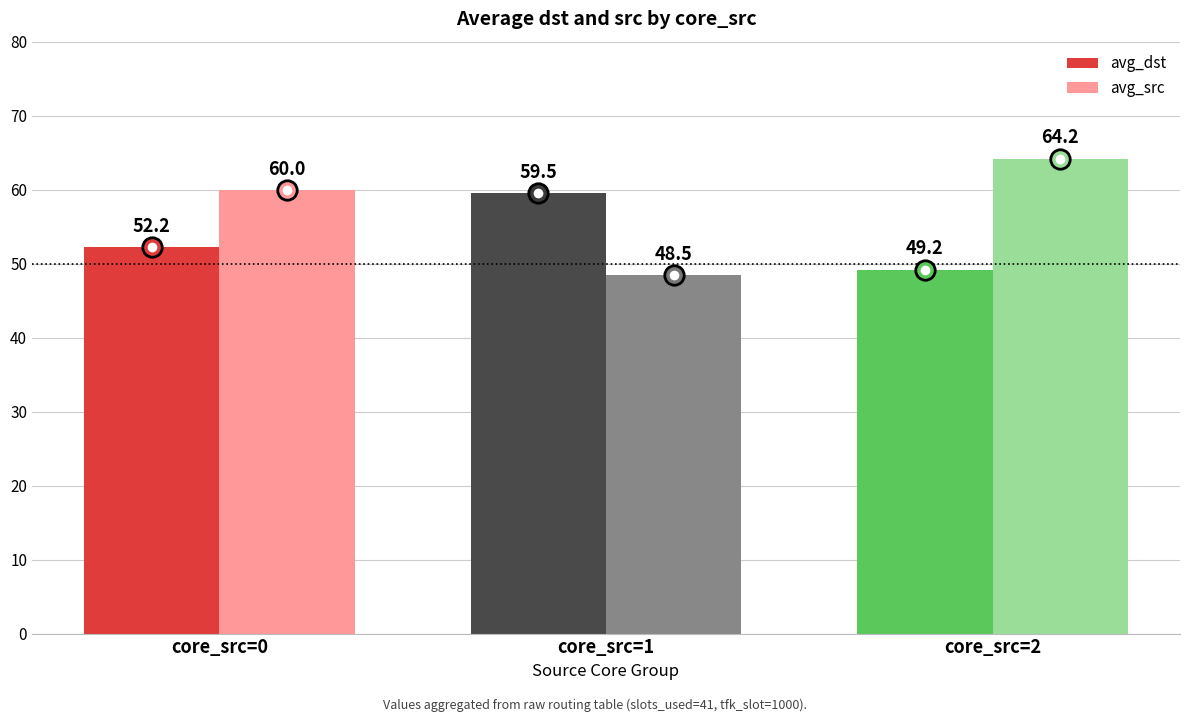

How many bars are there in total?

6